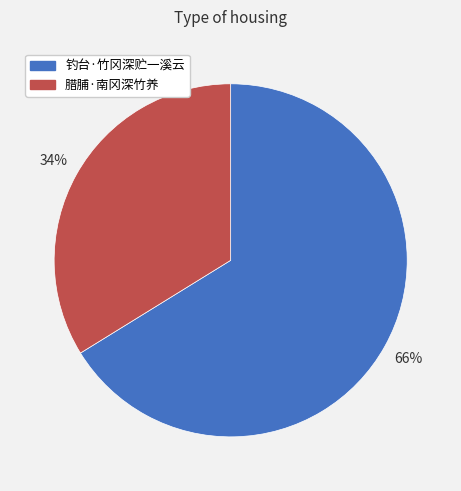

Do 腊脯·南冈深竹养 and 钓台·竹冈深贮一溪云 together represent more than half of the pie?

Yes